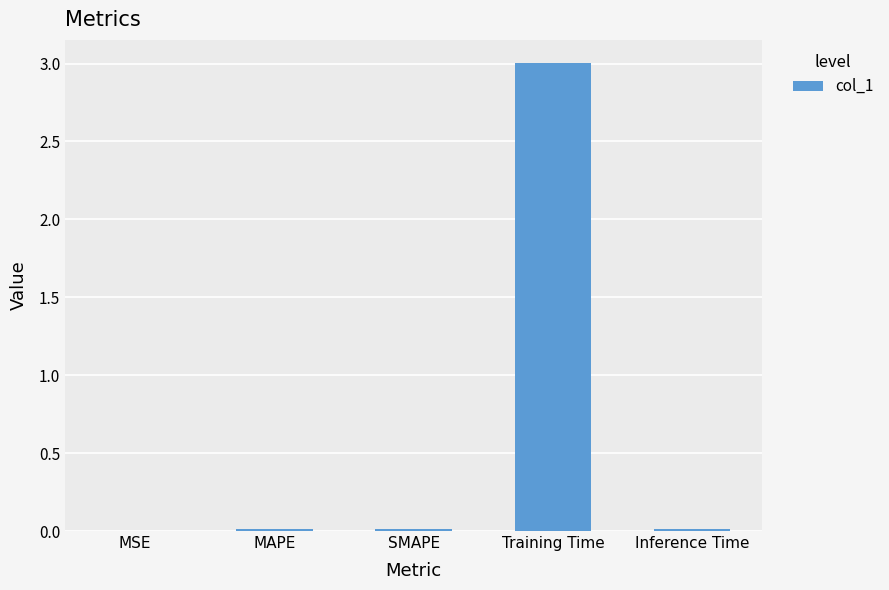

What is the sum of all values?

3.0